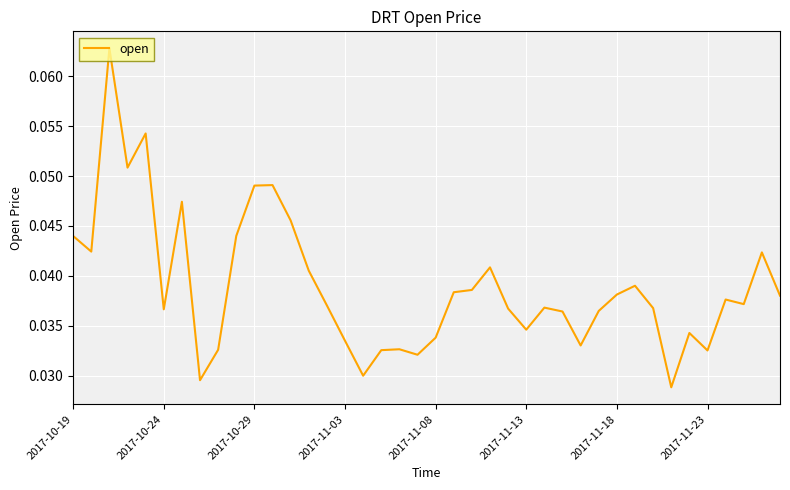

Which category has the lowest value across all series?

33